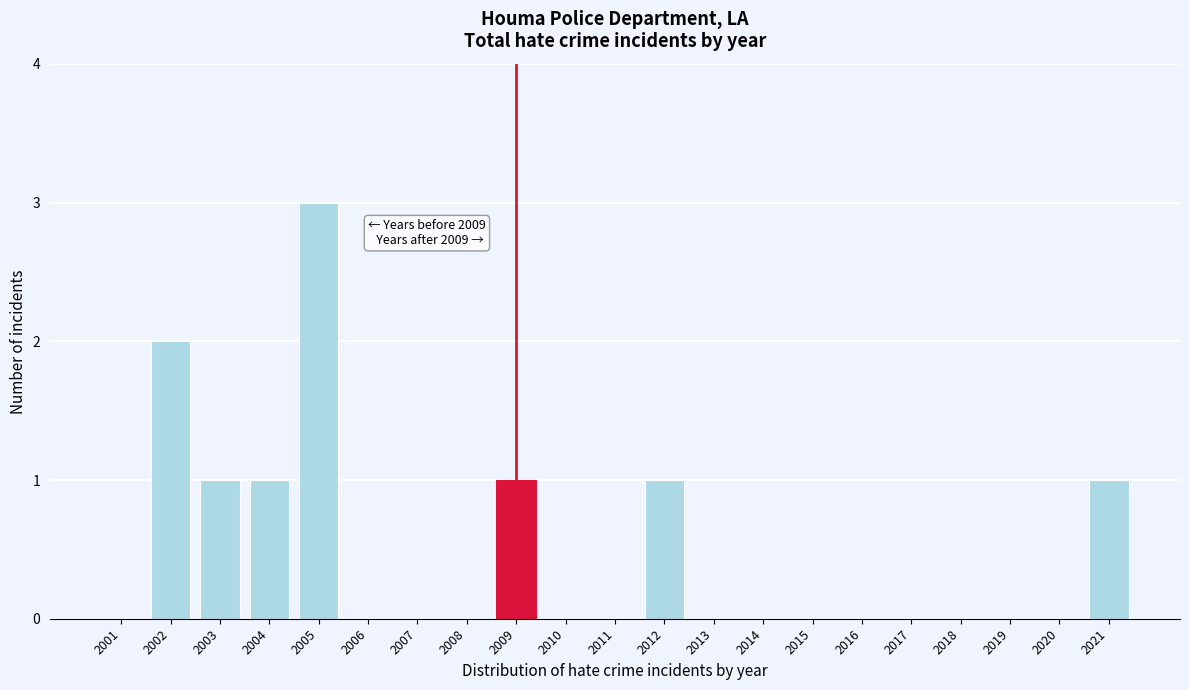

Reading left to right, transcribe all the data shown in this chart.

2001=0	2002=2	2003=1	2004=1	2005=3	2006=0	2007=0	2008=0	2009=1	2010=0	2011=0	2012=1	2013=0	2014=0	2015=0	2016=0	2017=0	2018=0	2019=0	2020=0	2021=1